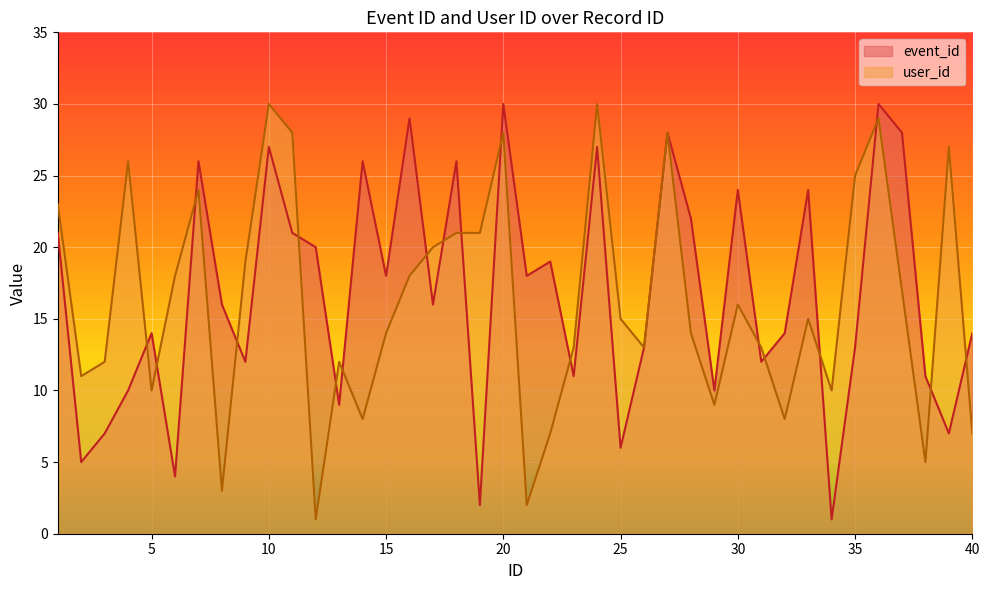

How many lines are shown in the chart?

2